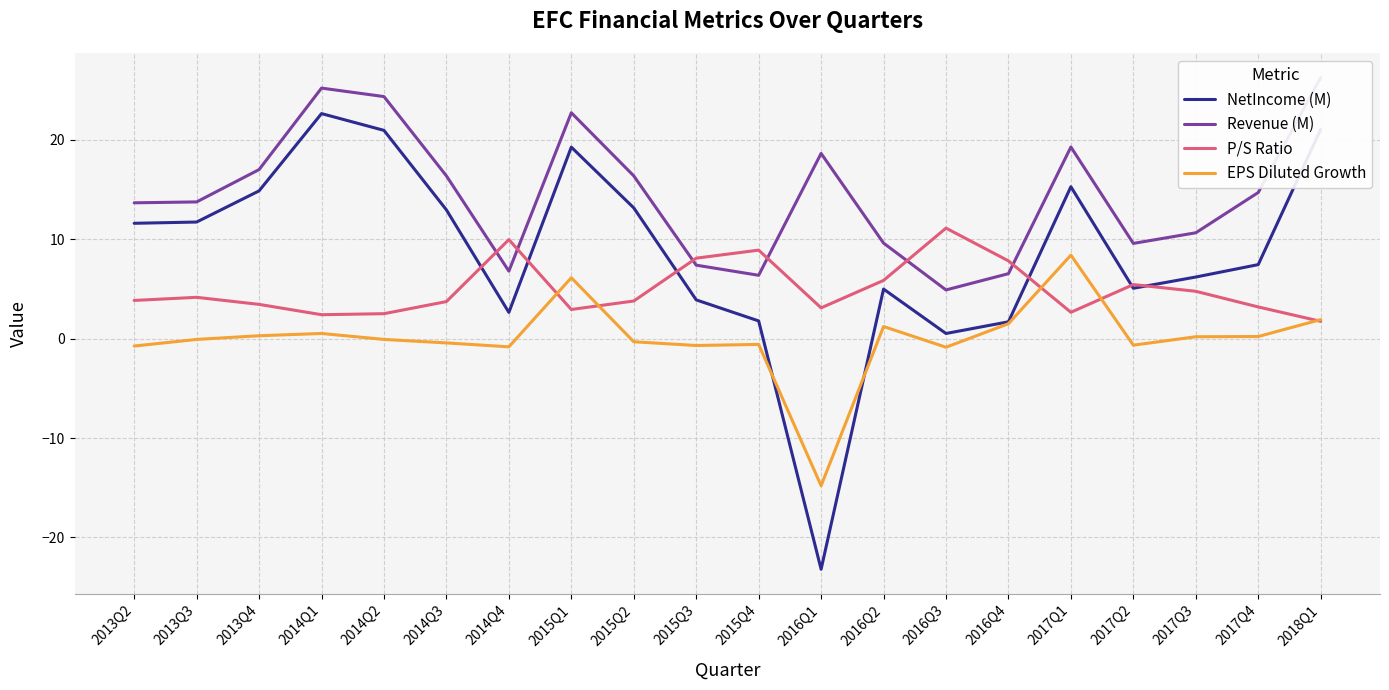

The NetIncome (M) series shows 15.3 at 2017Q1. True or false?

True